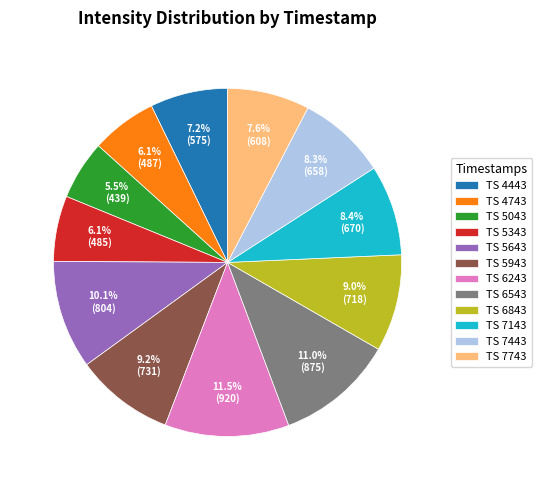

Which slice is the largest?

TS 6243